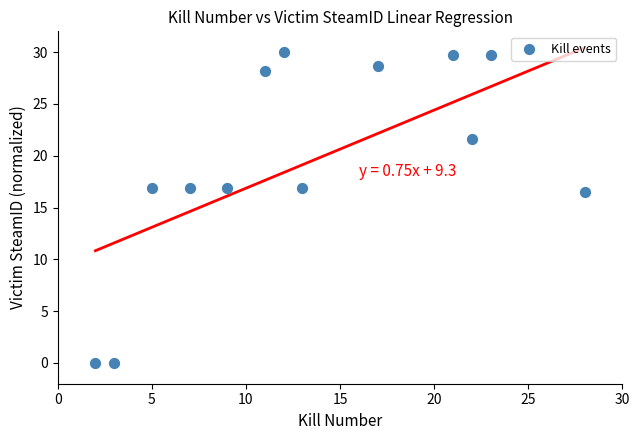

What Y value in the scatter plot is closest to 15?

16.5